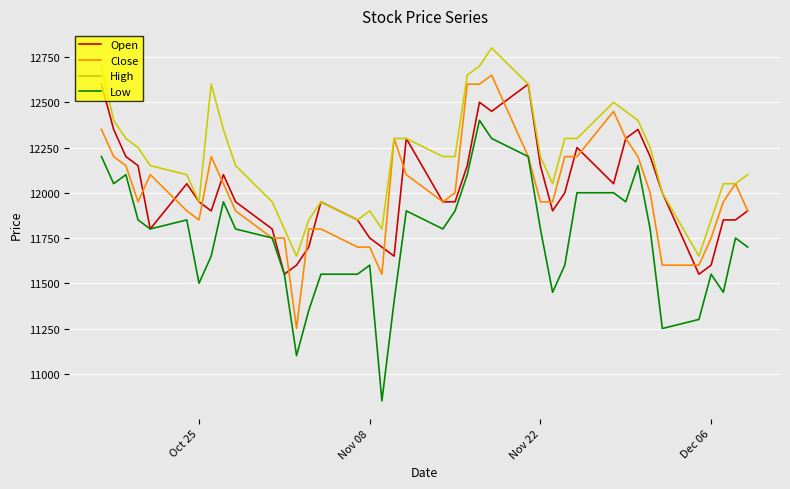

Reading right to left, list all the values displayed in this chart.

Open: 11900	11850	11850	11600	11550	12000	12200	12350	12300	12050	12250	12000	11900	12150	12600	12450	12500	12150	11950	11950	12300	11650	11700	11750	11850	11950	11700	11600	11550	11800	11950	12100	11900	11950	12050	11800	12150	12200	12350	12600
Close: 11900	12050	11950	11750	11600	11600	12000	12200	12300	12450	12200	12200	11950	11950	12200	12650	12600	12600	12000	11950	12100	12300	11550	11700	11700	11800	11800	11250	11750	11750	11900	12050	12200	11850	11900	12100	11950	12150	12200	12350
High: 12100	12050	12050	11850	11650	12000	12250	12400	12450	12500	12300	12300	12050	12200	12600	12800	12700	12650	12200	12200	12300	12300	11800	11900	11850	11950	11850	11650	11800	11950	12150	12350	12600	11950	12100	12150	12250	12300	12400	12700
Low: 11700	11750	11450	11550	11300	11250	11800	12150	11950	12000	12000	11600	11450	11800	12200	12300	12400	12100	11900	11800	11900	11400	10850	11600	11550	11550	11350	11100	11550	11750	11800	11950	11650	11500	11850	11800	11850	12100	12050	12200